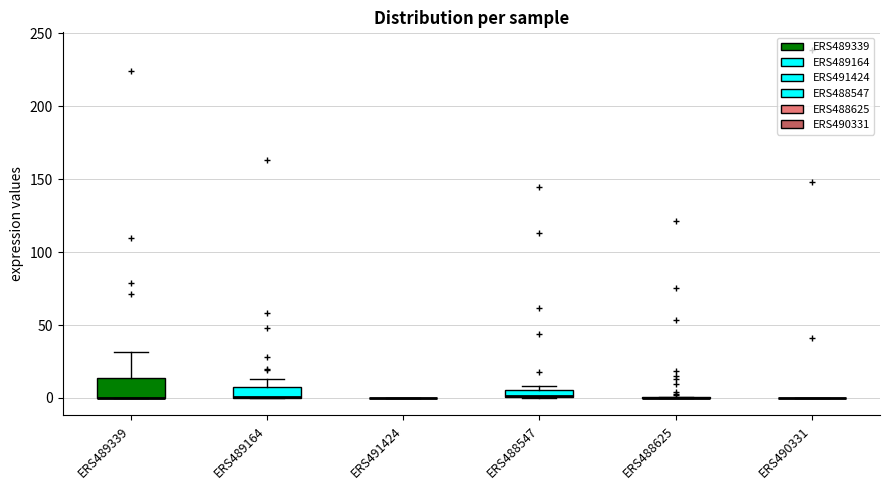

Which box is the tallest, from its lower edge to its upper edge?

ERS489339